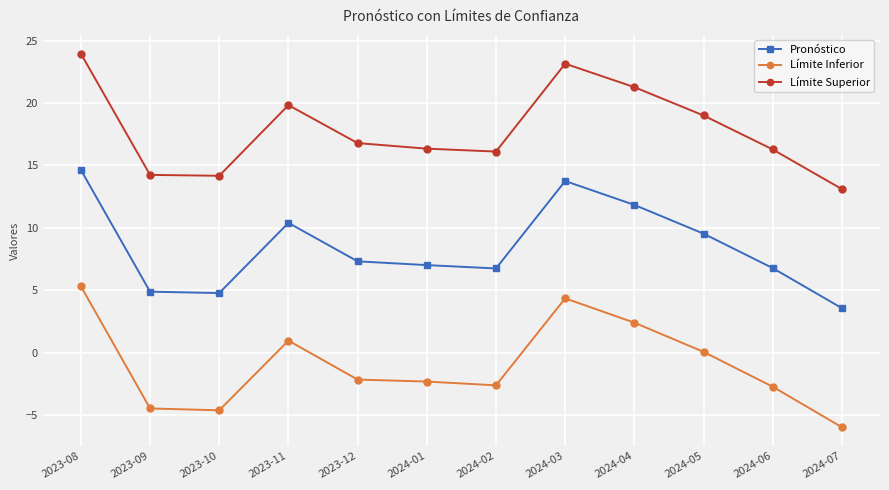

Where is the first local maximum for Pronóstico?

2023-11